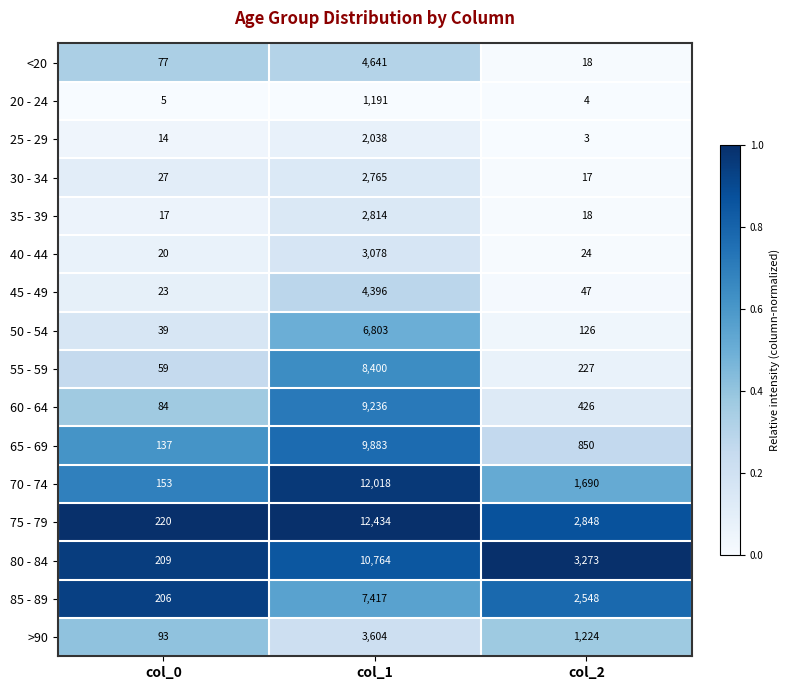

Which series has the largest total across all categories?

75 - 79